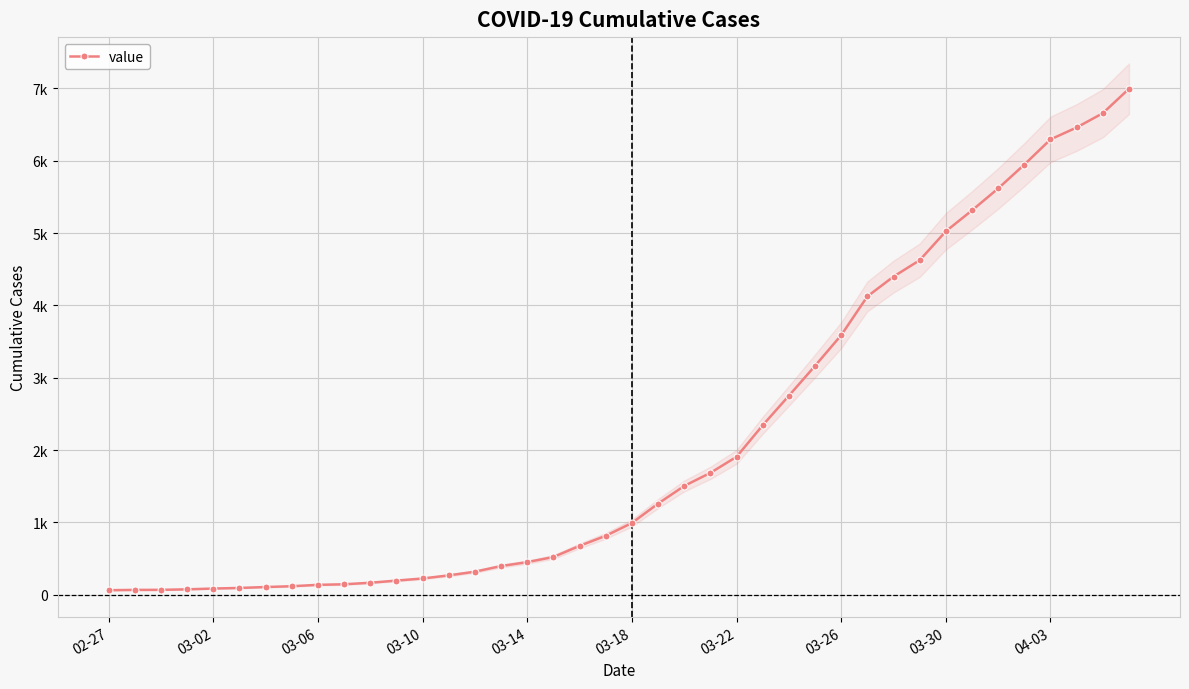

Which label corresponds to the smallest value in the chart?

02-27